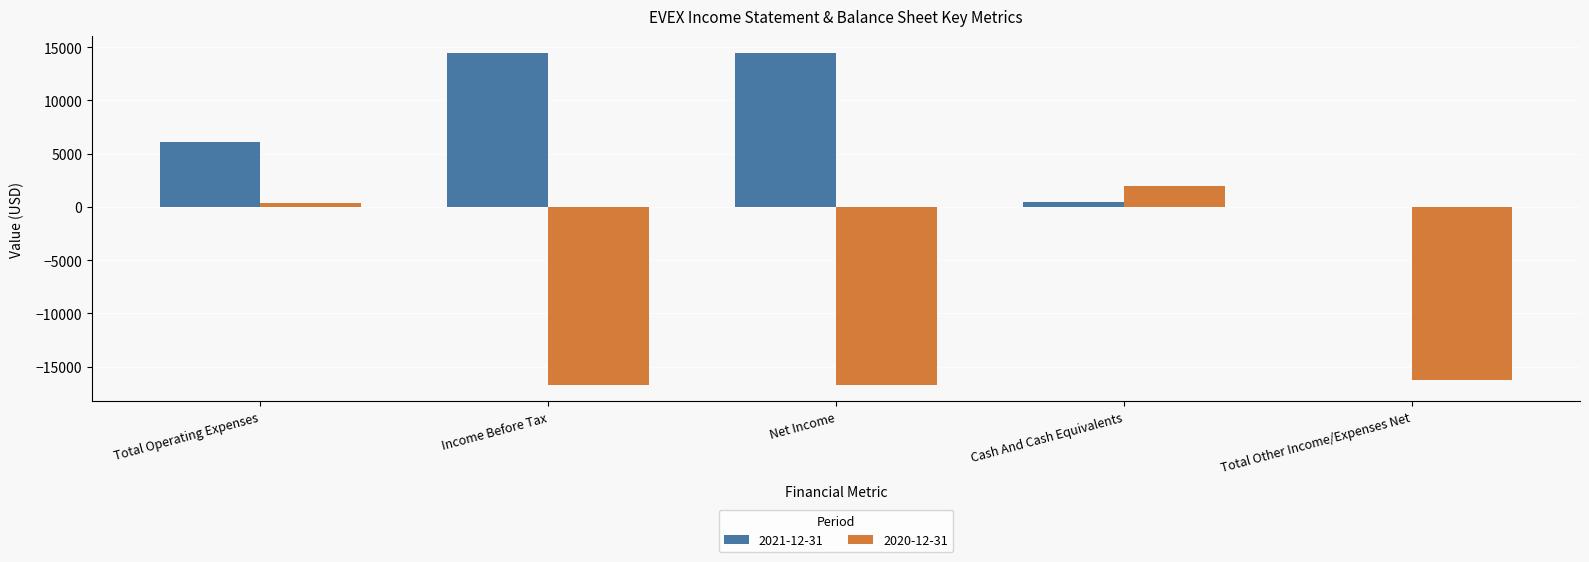

At which category is the sum across all series the highest?

Total Operating Expenses